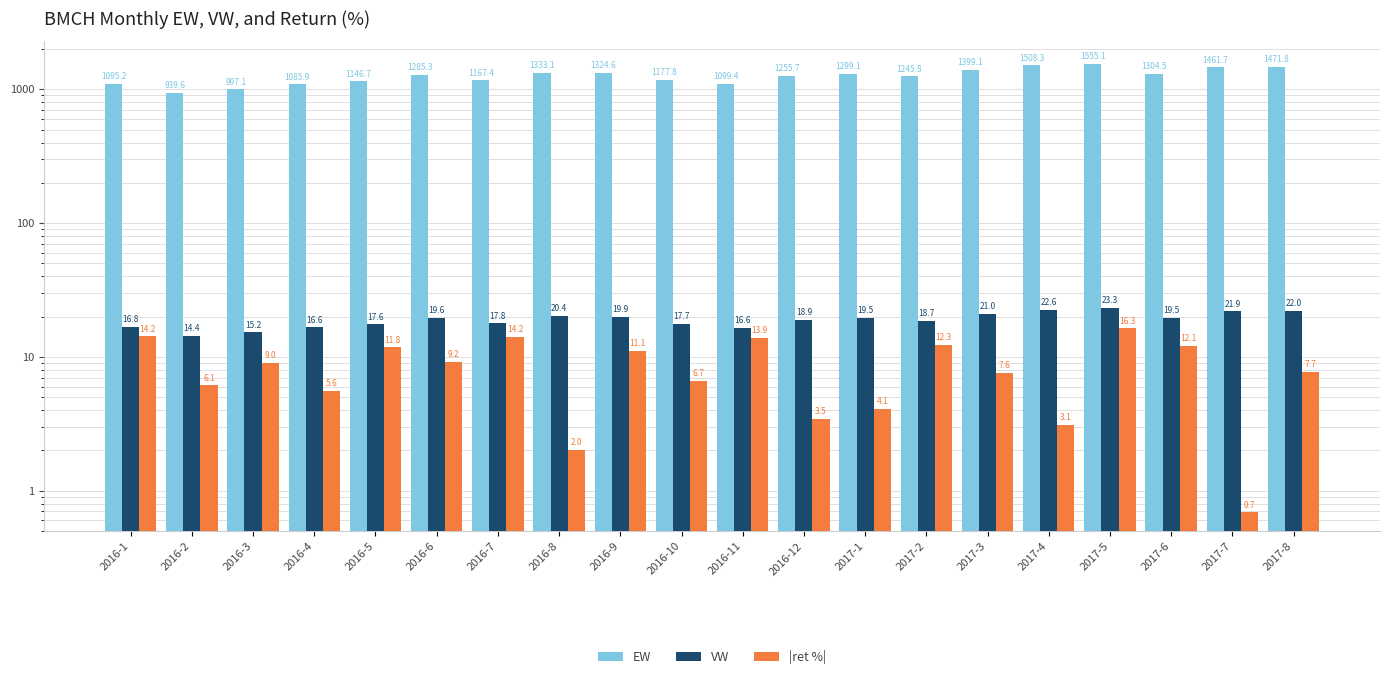

At how many categories does at least one series exceed 968?

19